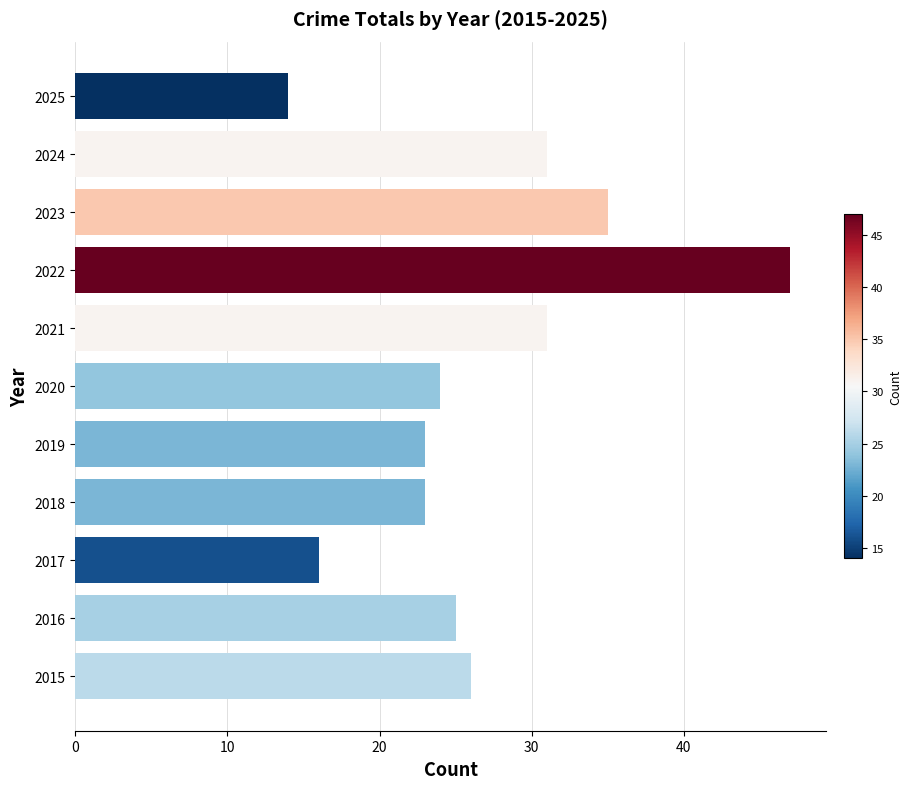

What is the smallest value displayed?

14